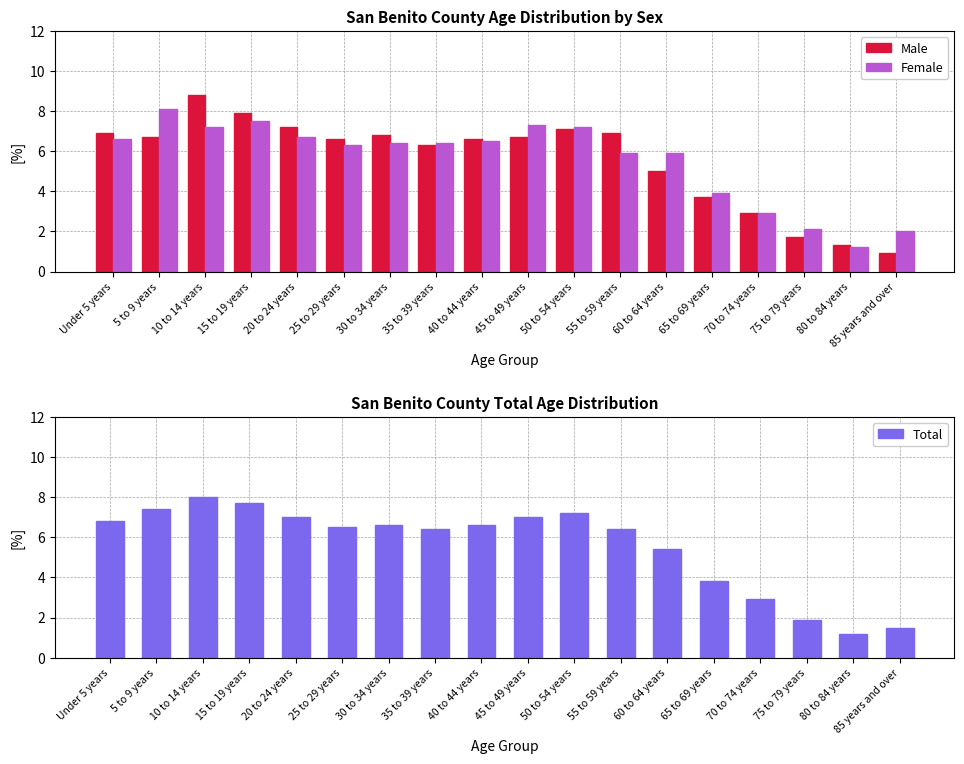

What is the total value across all series at Under 5 years?

20.3